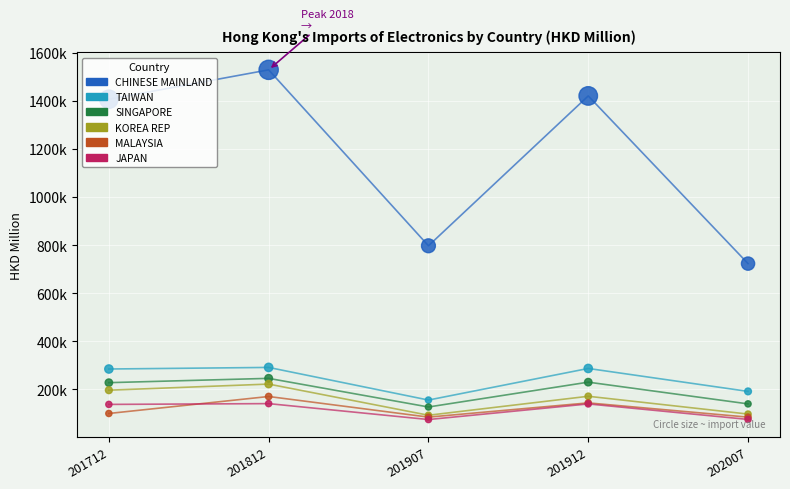

Which series has the largest total across all categories?

CHINESE MAINLAND